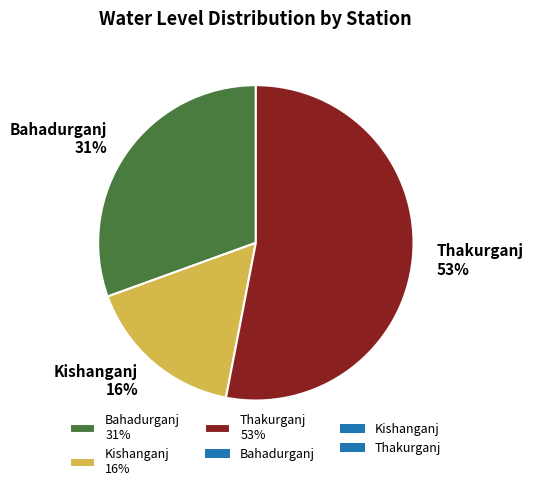

How many slices are in this pie chart?

3